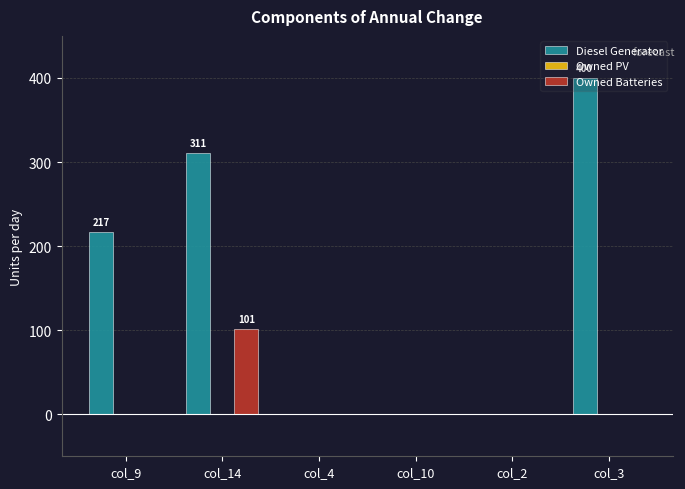

At which category does the chart reach its peak across all series?

col_3